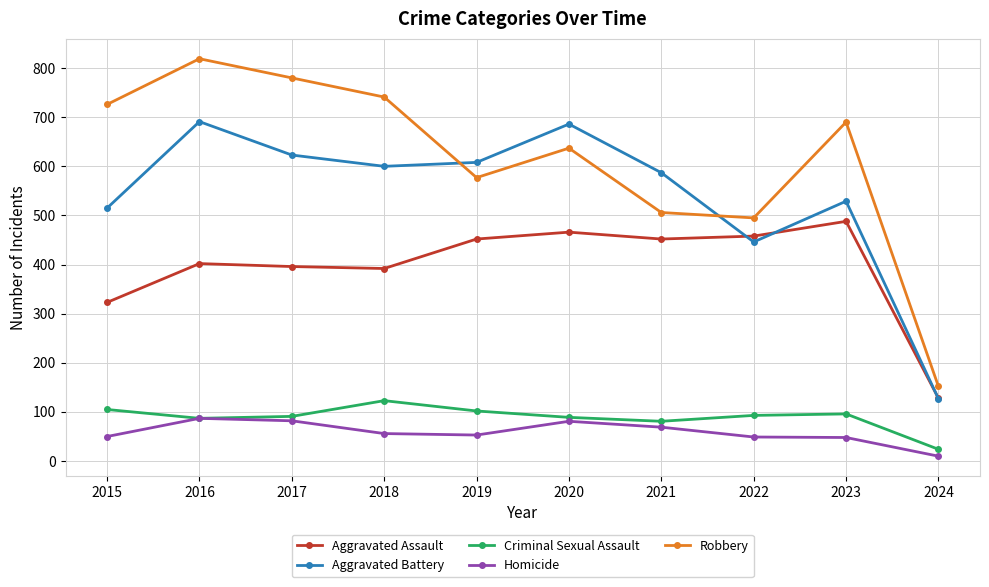

What is the maximum value for Criminal Sexual Assault?

123